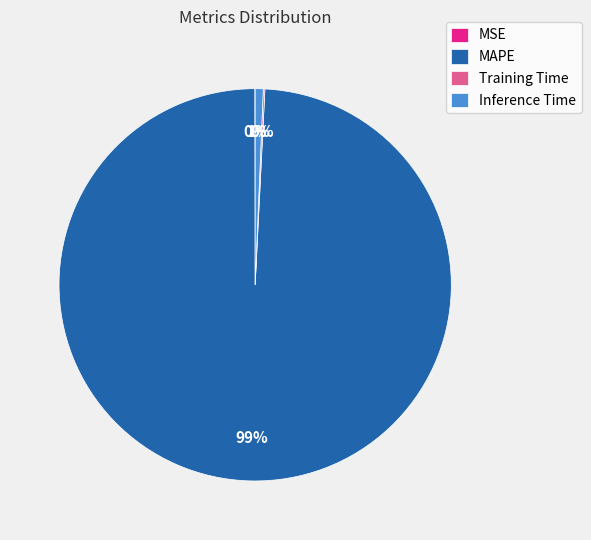

Do Inference Time and MAPE together represent more than half of the pie?

Yes